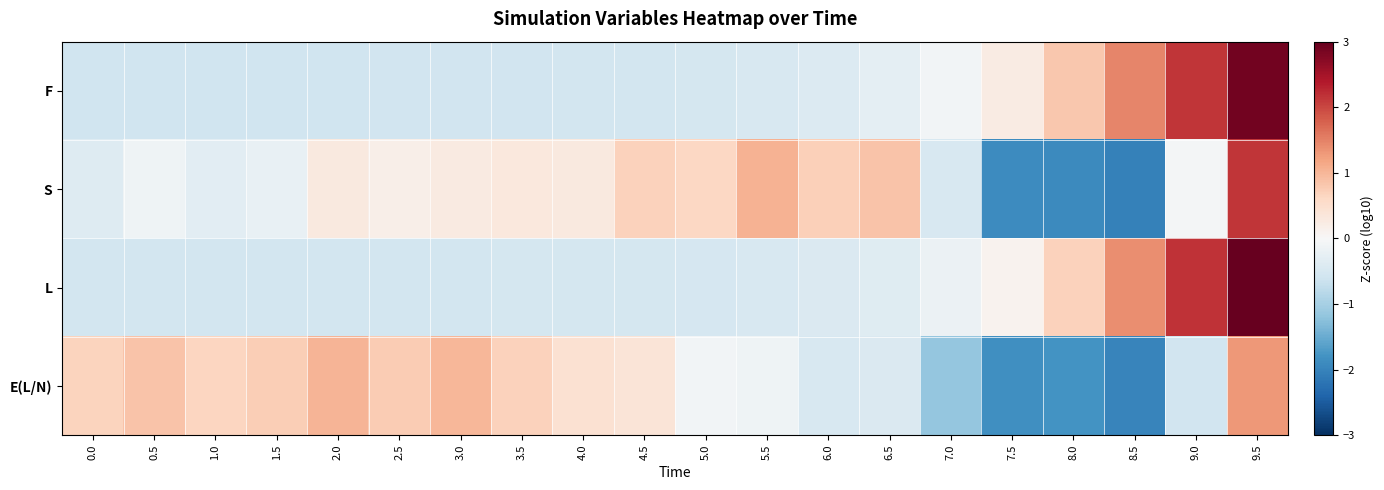

At how many categories does at least one series exceed -1?

20